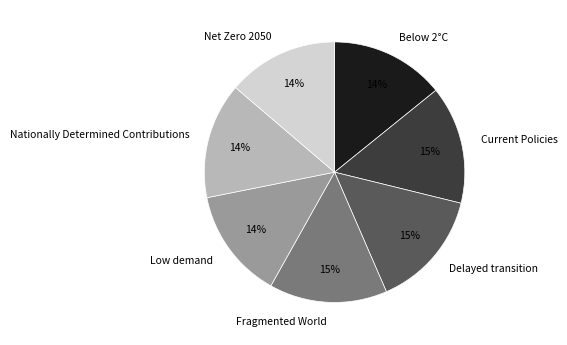

Is it true that Delayed transition is 4% of the pie?

False